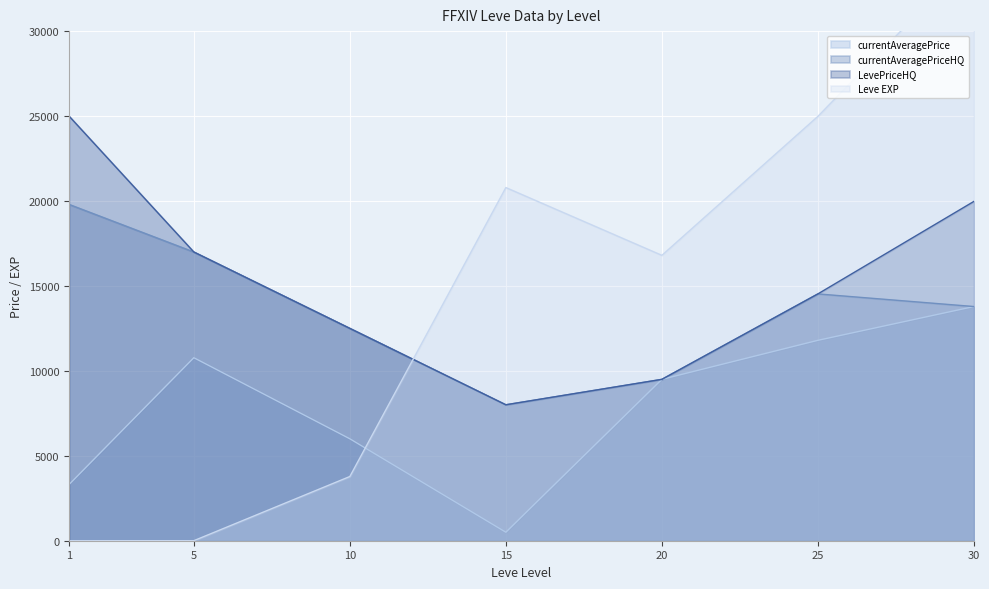

Rank the series by their maximum value, from highest to lowest.

Leve EXP, LevePriceHQ, currentAveragePriceHQ, currentAveragePrice